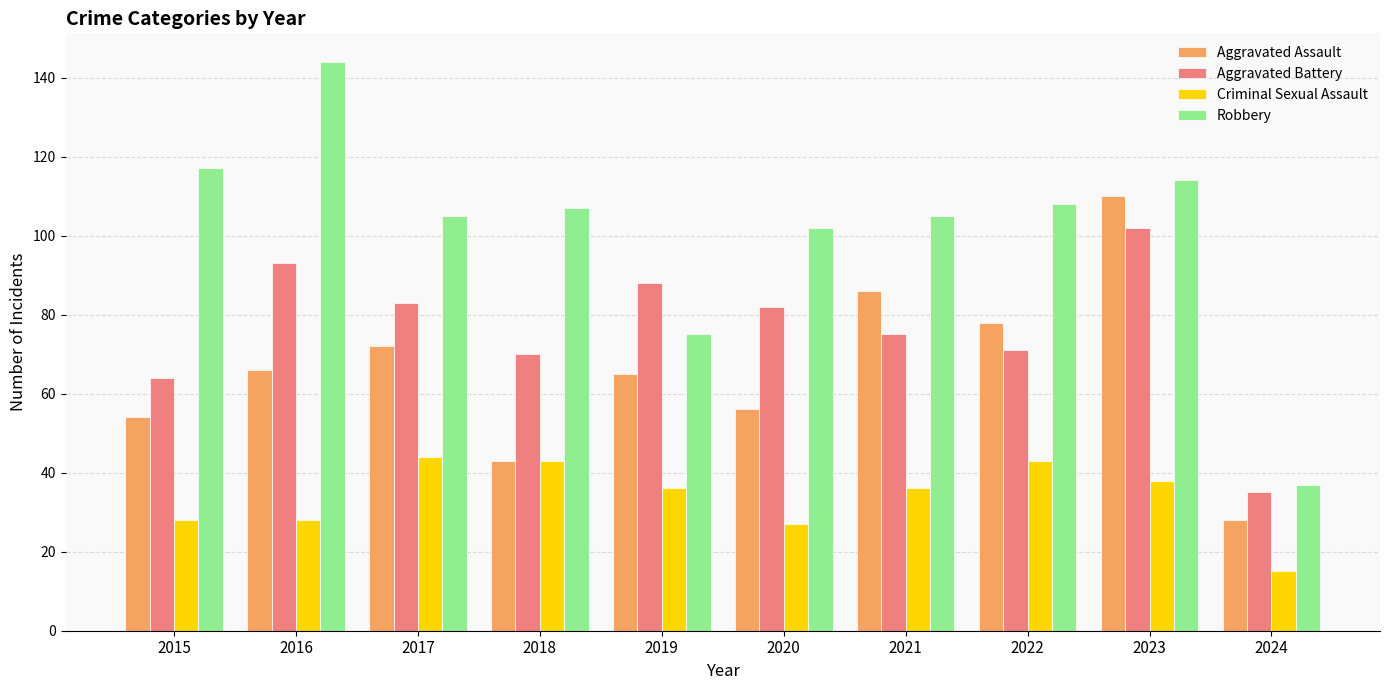

What is the sum of the Aggravated Battery values at 2021 and 2017?

158